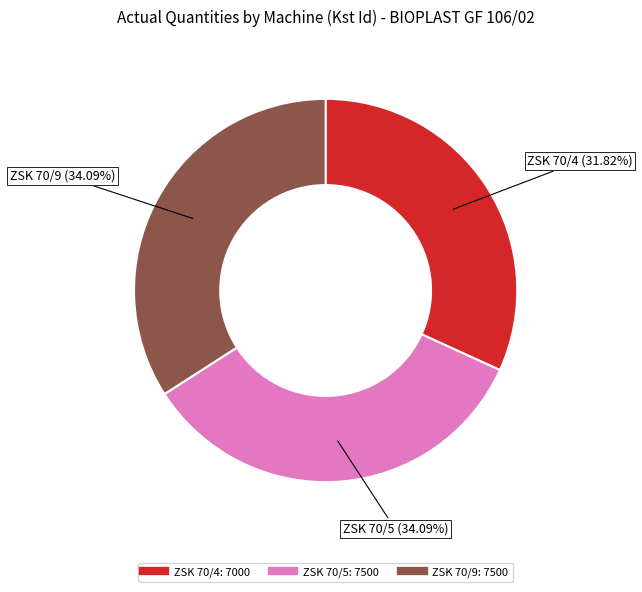

How many segments does this pie chart have?

3